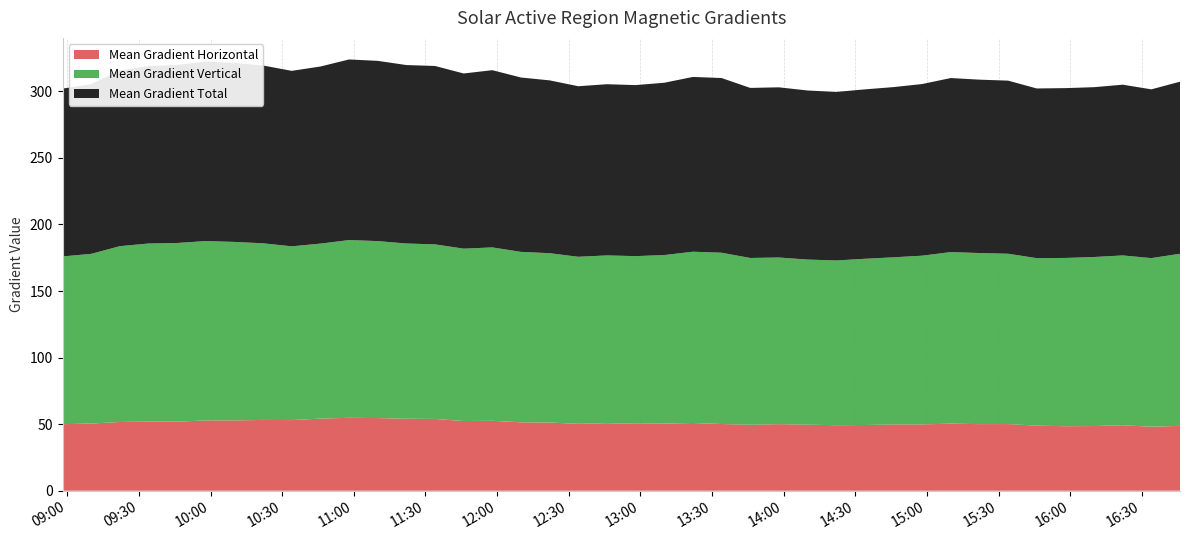

Reading right to left, transcribe all the data shown in this chart.

Mean Gradient Horizontal: 39=48.7	38=48.1	37=49.2	36=48.6	35=48.5	34=48.9	33=50.1	32=50.0	31=50.4	30=49.8	29=49.8	28=49.4	27=49.2	26=49.6	25=50.0	24=49.6	23=50.1	22=50.9	21=50.4	20=50.3	19=50.8	18=50.2	17=51.2	16=51.4	15=52.5	14=52.3	13=53.9	12=54.1	11=54.6	10=54.8	9=54.2	8=53.1	7=53.2	6=52.8	5=52.8	4=51.9	3=51.9	2=51.6	1=50.5	0=50.0
Mean Gradient Vertical: 39=129.3	38=126.6	37=127.5	36=127.0	35=126.4	34=125.8	33=127.9	32=128.5	31=128.9	30=126.7	29=125.5	28=124.8	27=123.7	26=124.0	25=125.2	24=125.3	23=128.7	22=128.6	21=126.6	20=125.9	19=126.0	18=125.5	17=127.2	16=128.0	15=130.3	14=129.5	13=131.1	12=131.6	11=132.9	10=133.5	9=131.4	8=130.5	7=132.7	6=134.0	5=134.8	4=134.2	3=133.8	2=132.0	1=127.4	0=126.0
Mean Gradient Total: 39=129.3	38=126.7	37=128.2	36=127.6	35=127.6	34=127.4	33=130.0	32=130.2	31=130.7	30=128.9	29=127.9	28=127.2	27=126.6	26=127.0	25=127.8	24=127.7	23=131.2	22=131.3	21=129.4	20=128.5	19=128.6	18=128.1	17=129.8	16=131.0	15=133.1	14=131.6	13=134.0	12=134.0	11=135.4	10=135.7	9=133.0	8=131.8	7=133.5	6=134.4	5=134.8	4=133.7	3=133.2	2=132.0	1=127.4	0=126.0